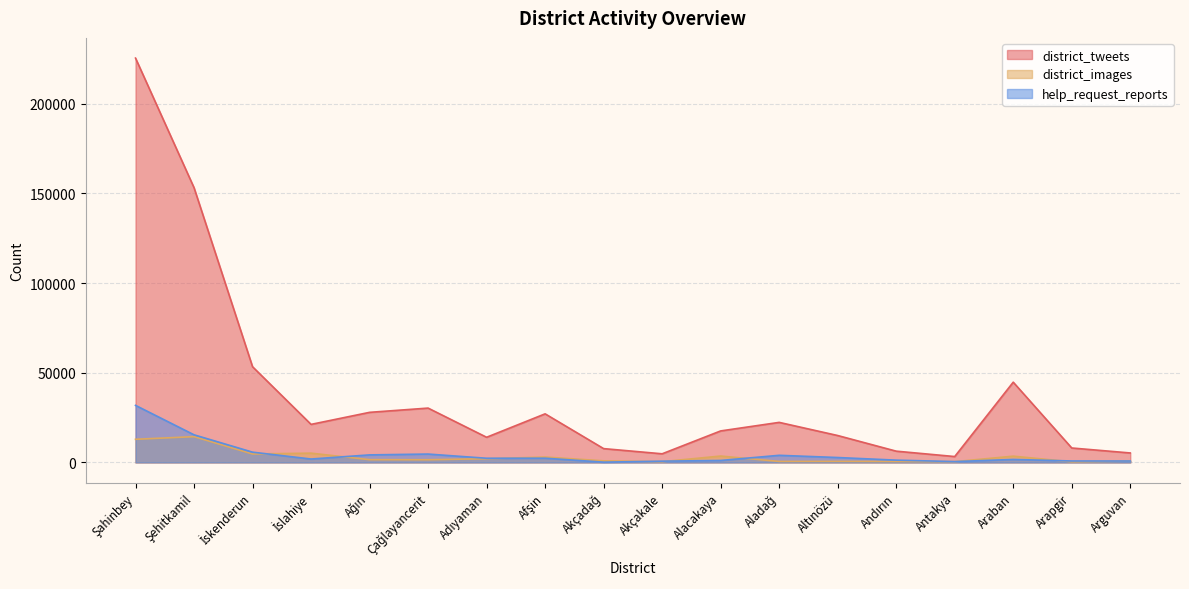

Rank the series by their maximum value, from highest to lowest.

district_tweets, help_request_reports, district_images